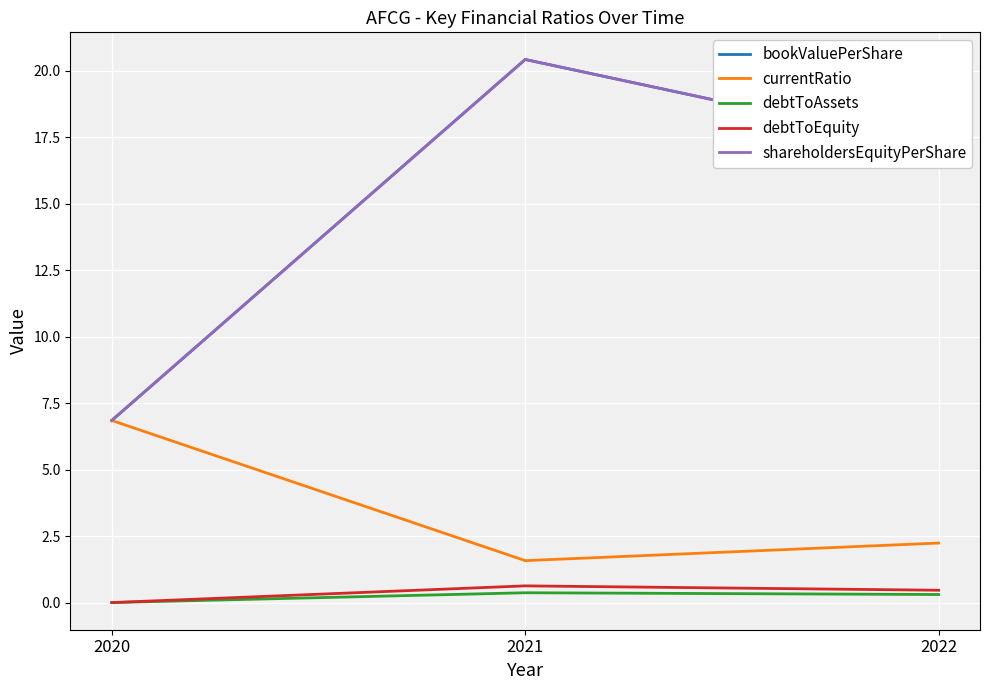

The bookValuePerShare series shows 17.1 at 2022. True or false?

True